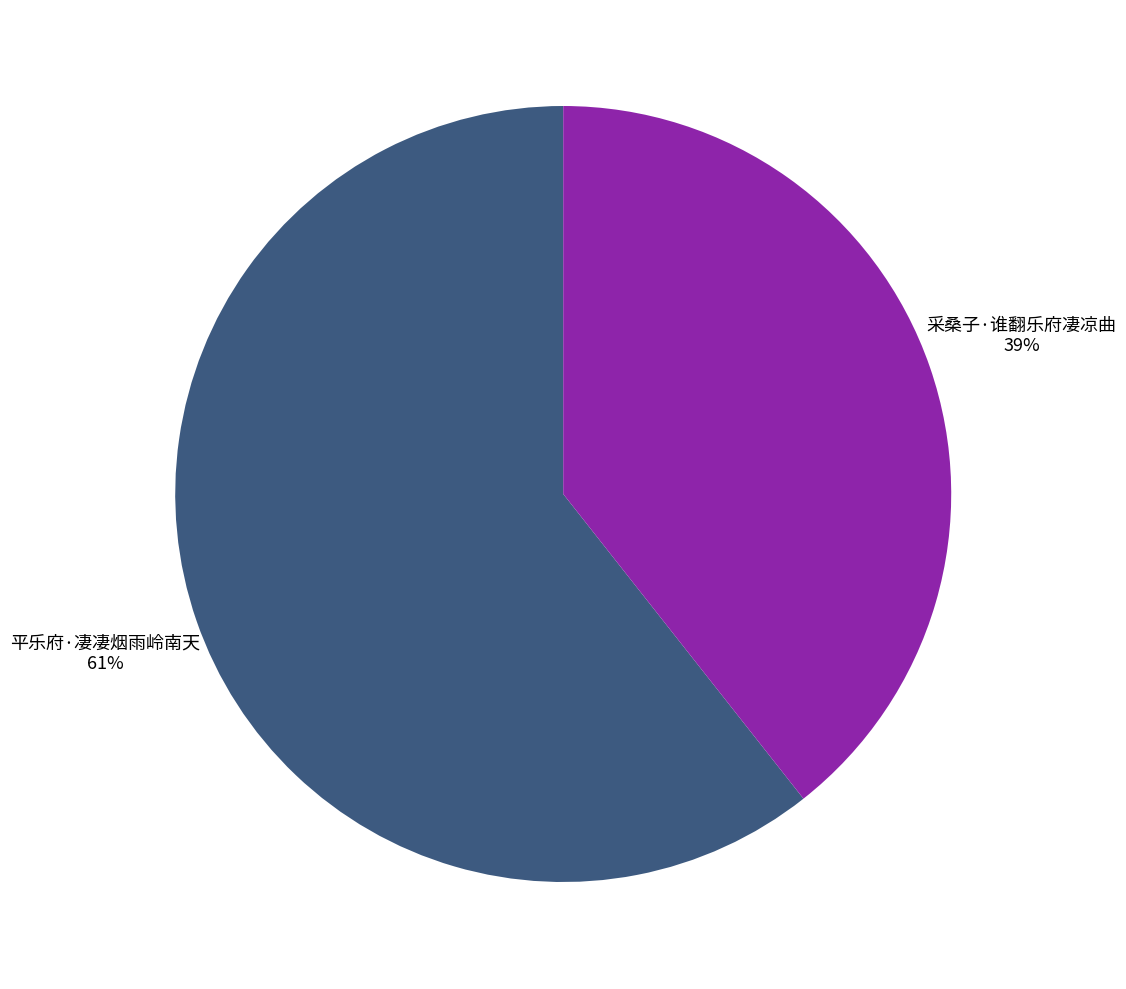

Is it true that 平乐府·凄凄烟雨岭南天 is 61% of the pie?

True